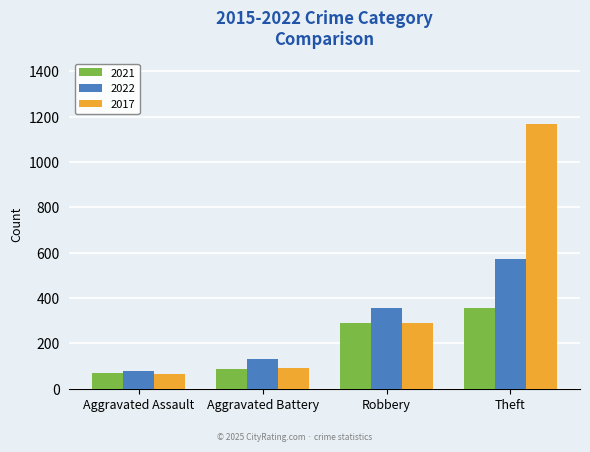

At which category is the sum across all series the highest?

Theft